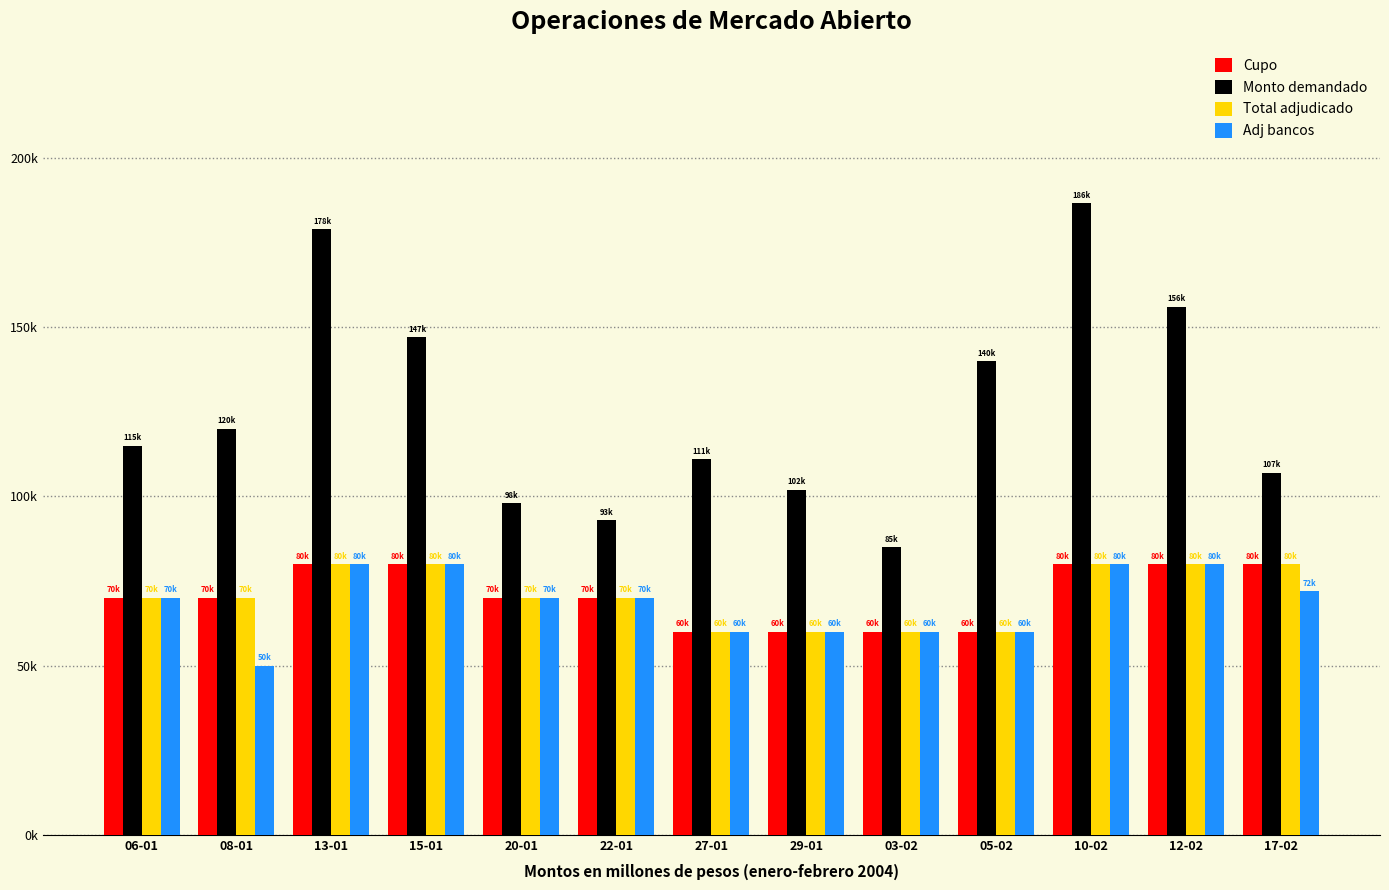

Does the chart contain any negative values?

No